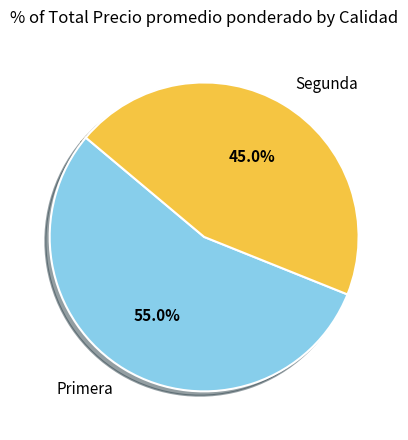

To the nearest percent, what is the difference between the largest and smallest slice percentages?

10%